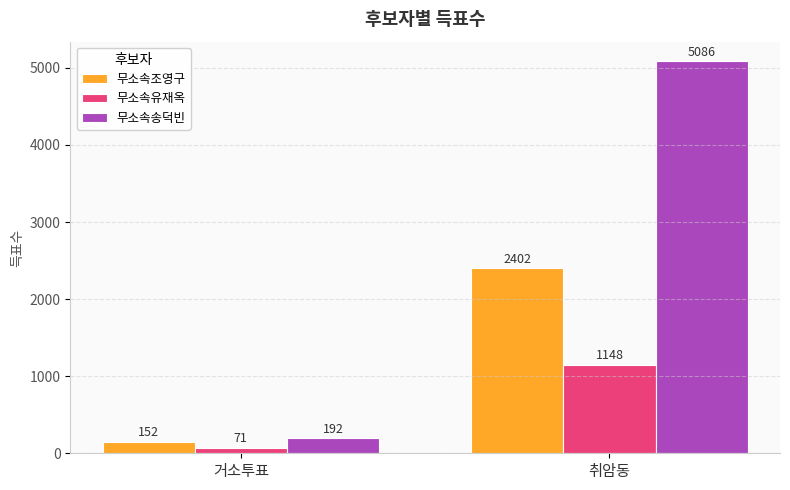

At 취암동, list the series in order from smallest to largest.

무소속유재옥, 무소속조영구, 무소속송덕빈